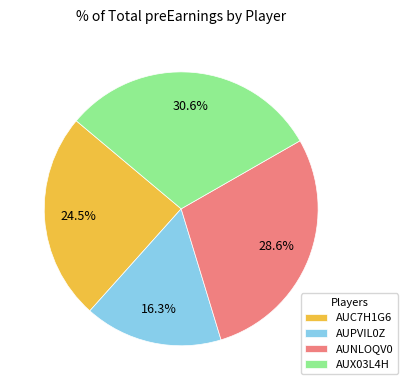

To the nearest percent, what is the difference between the largest and smallest slice percentages?

14%